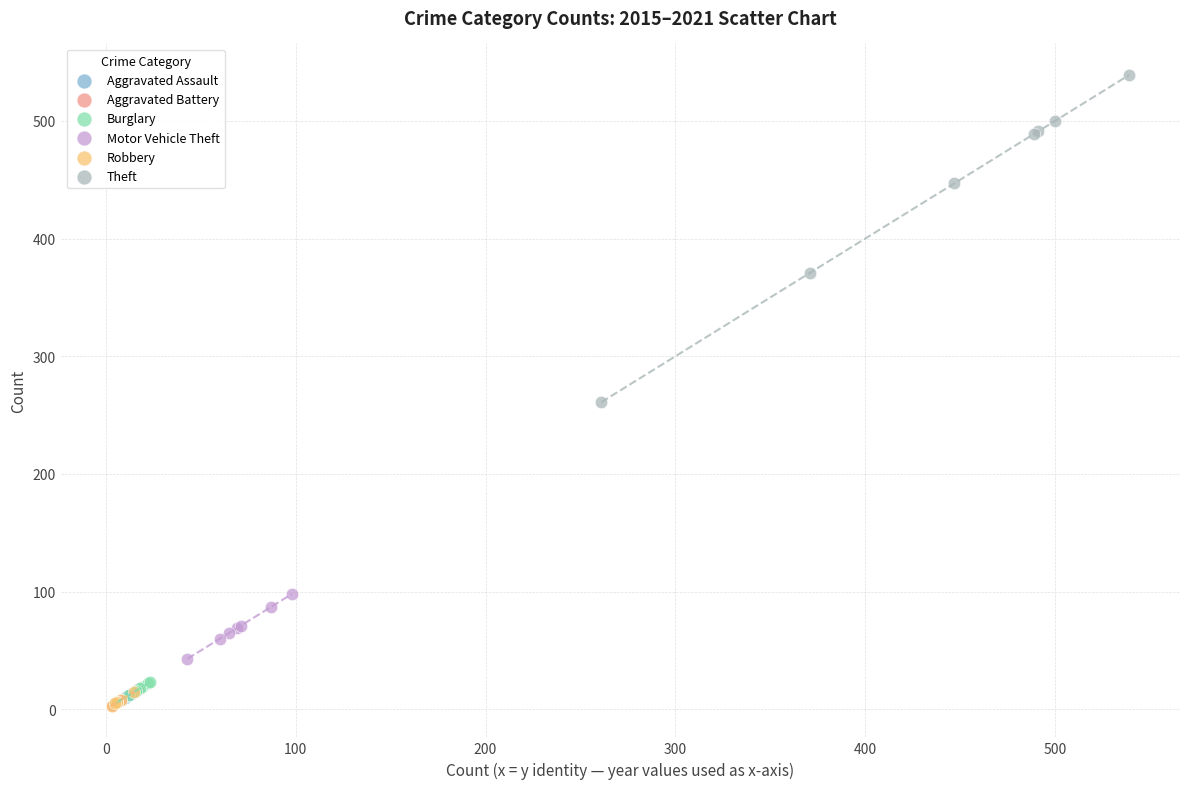

Which series has the widest spread of Y values?

Theft